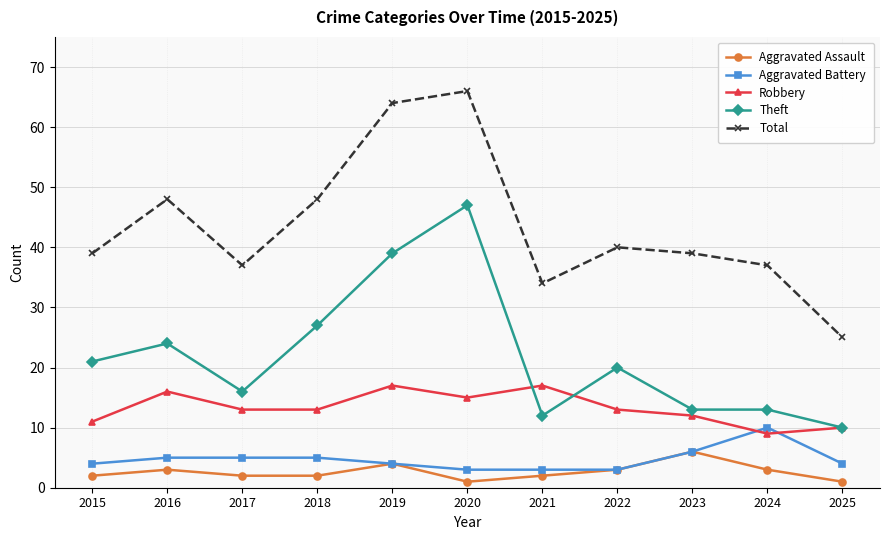

What is the spread (max minus min) of values at 2018?

46